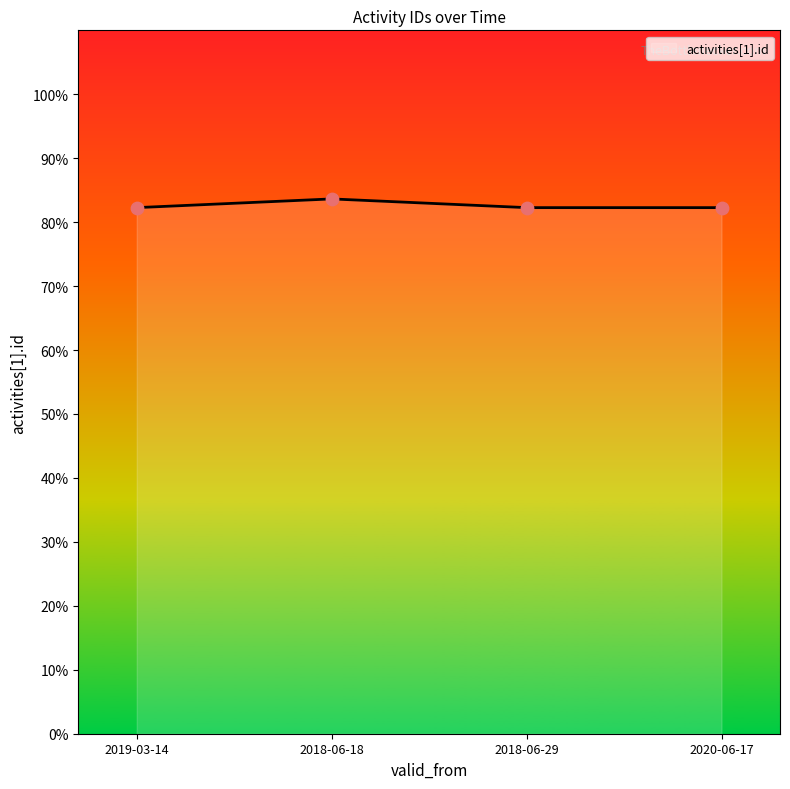

What is the ratio of the value at 2018-06-18 to the value at 2019-03-14?

1.0